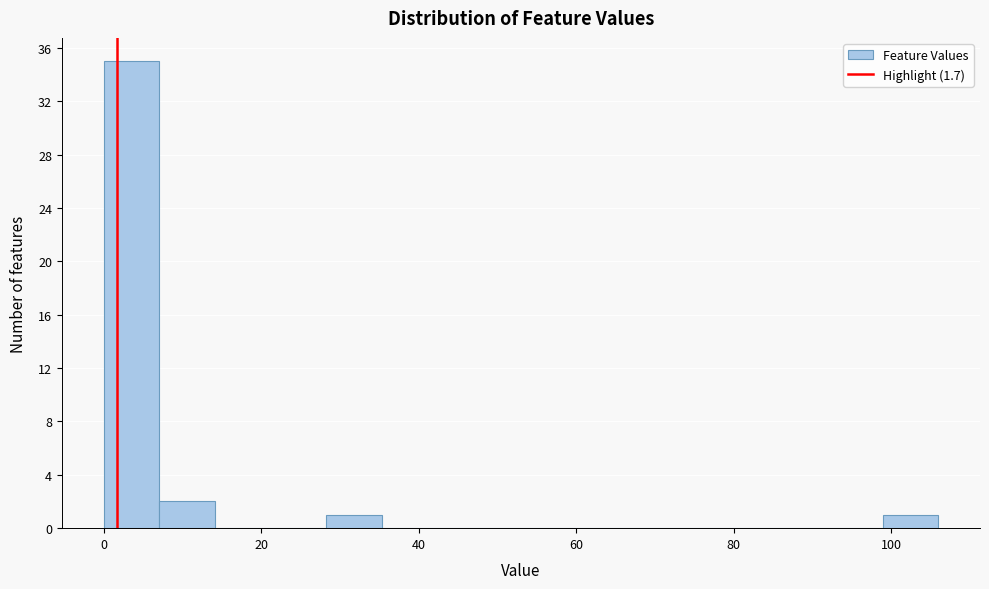

Read against the x-axis, roughly where is the centre of the tallest bar?

4